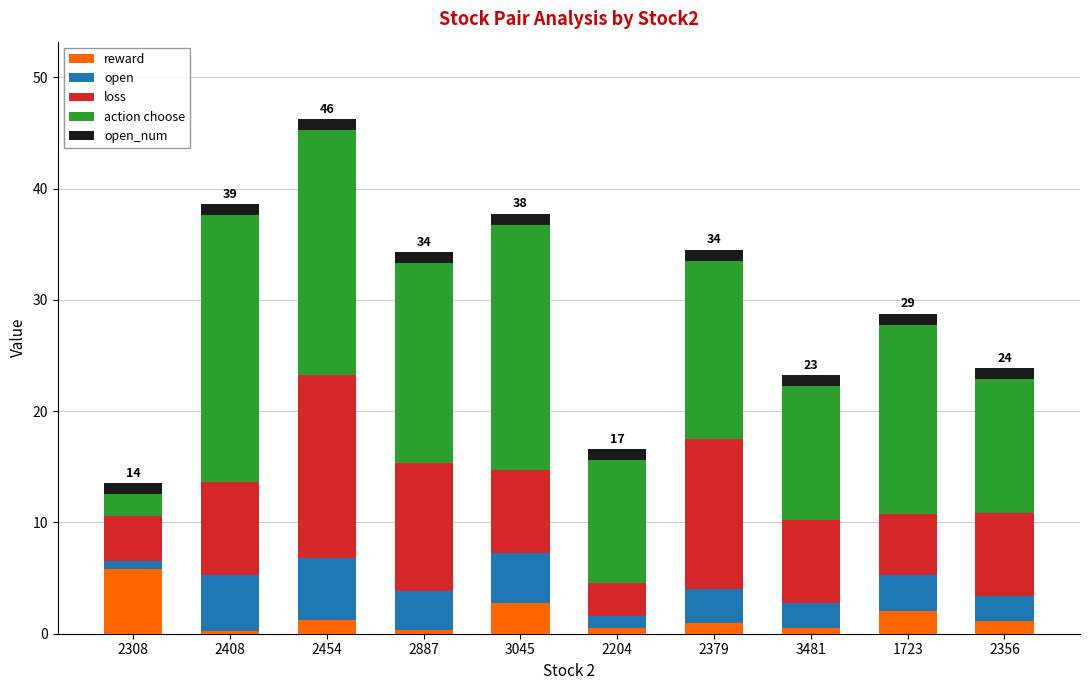

What is the maximum value for reward?

5.8